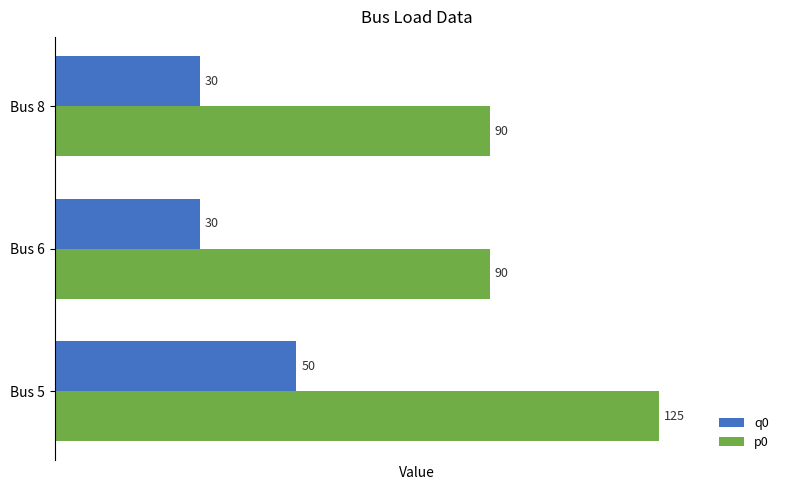

What is the total value across all series at Bus 6?

120